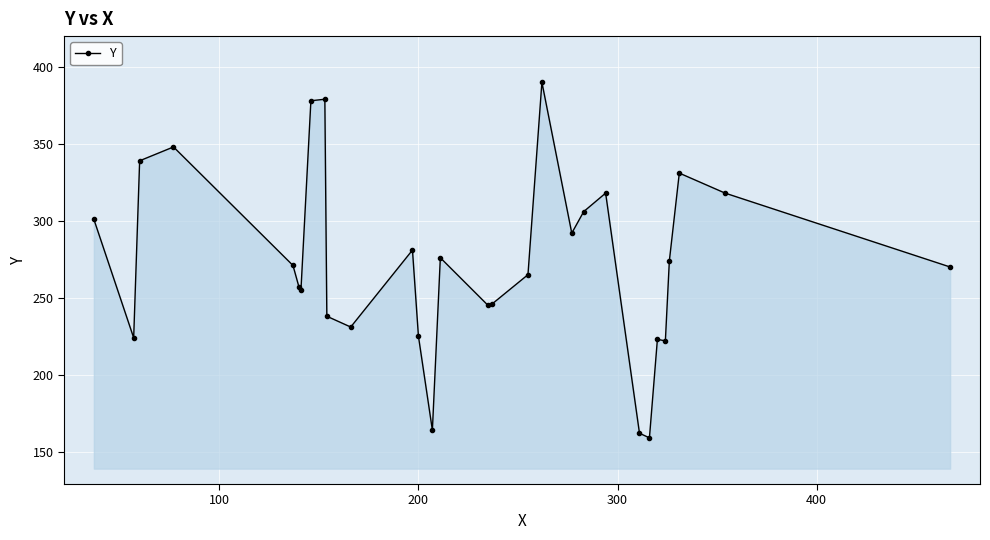

True or false: the data has more than 0 interior local peaks.

True